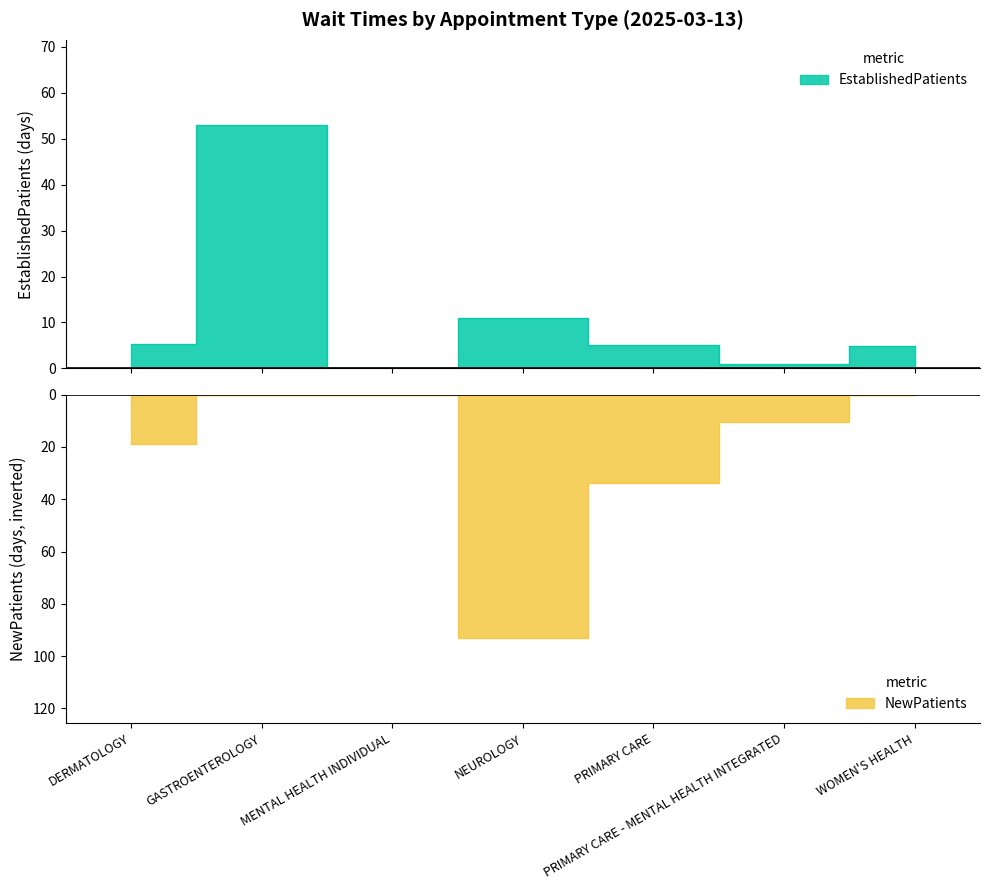

The value of EstablishedPatients at PRIMARY CARE - MENTAL HEALTH INTEGRATED is 0.6. True or false?

False